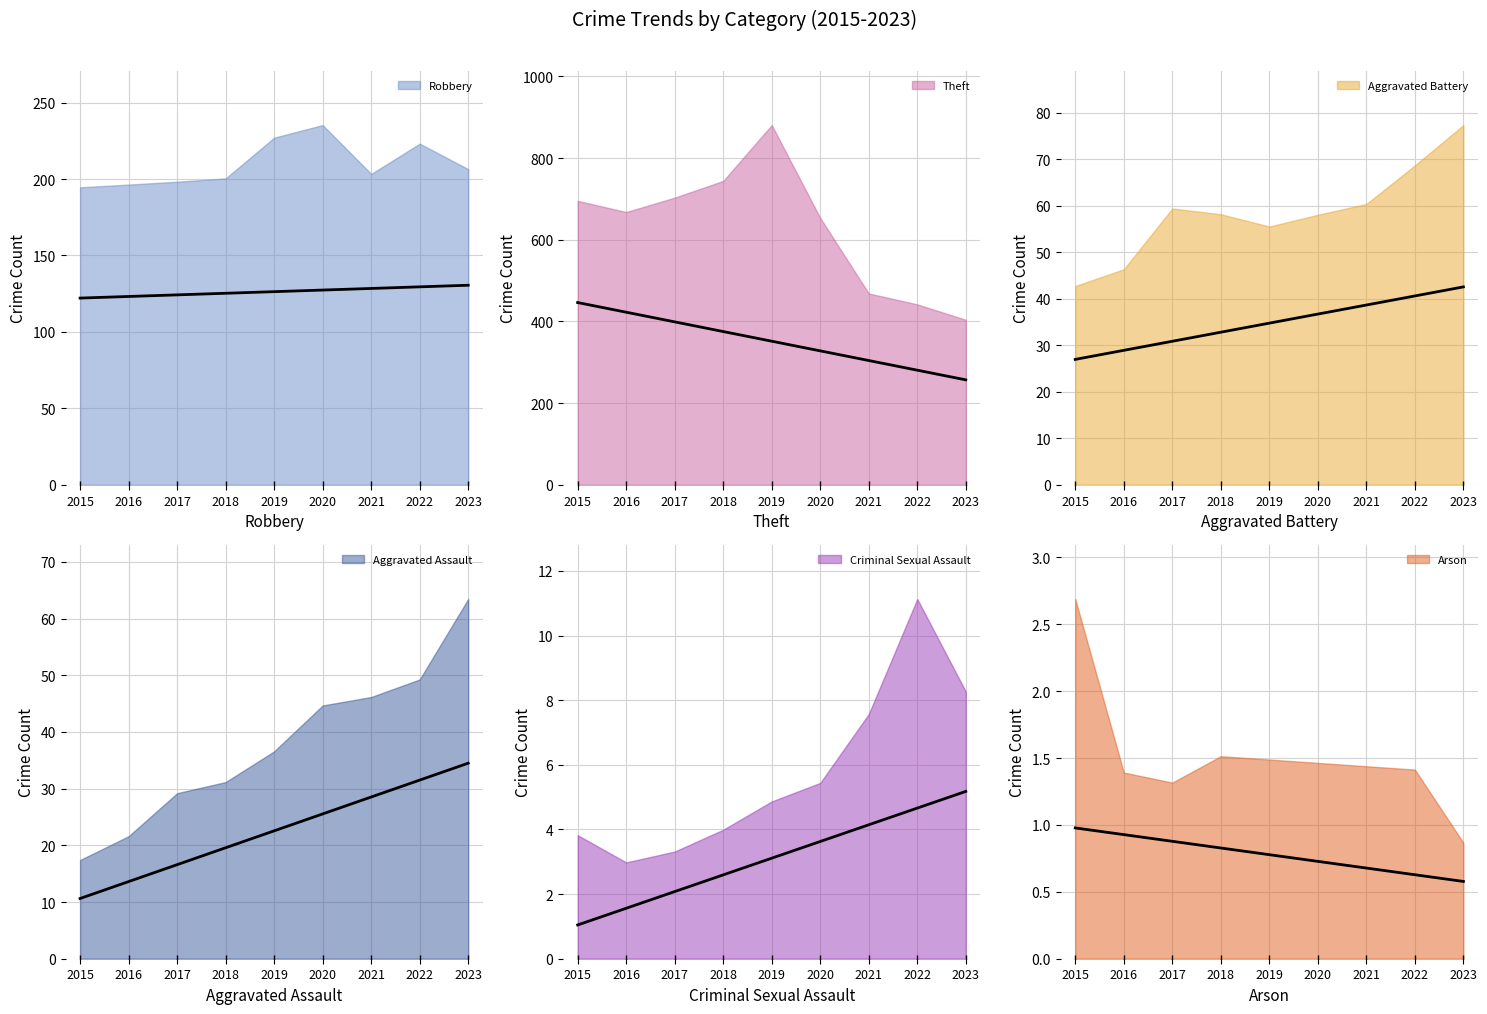

True or false: Aggravated Battery and Theft intersect in this chart.

False